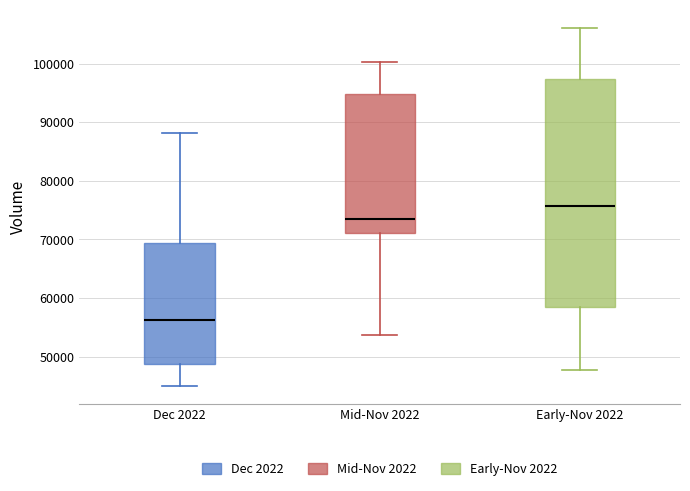

Reading left to right, transcribe this box plot: for each box, give where its median line is, the range the box spans, and where its two whiskers end, as read against the y-axis. The values are not printed on the chart, so give them approximately, as read against the axis.

Dec 2022: median 56000, box 49000 to 69000, whiskers 45000 to 88000
Mid-Nov 2022: median 74000, box 71000 to 95000, whiskers 54000 to 100000
Early-Nov 2022: median 76000, box 58000 to 97000, whiskers 48000 to 106000